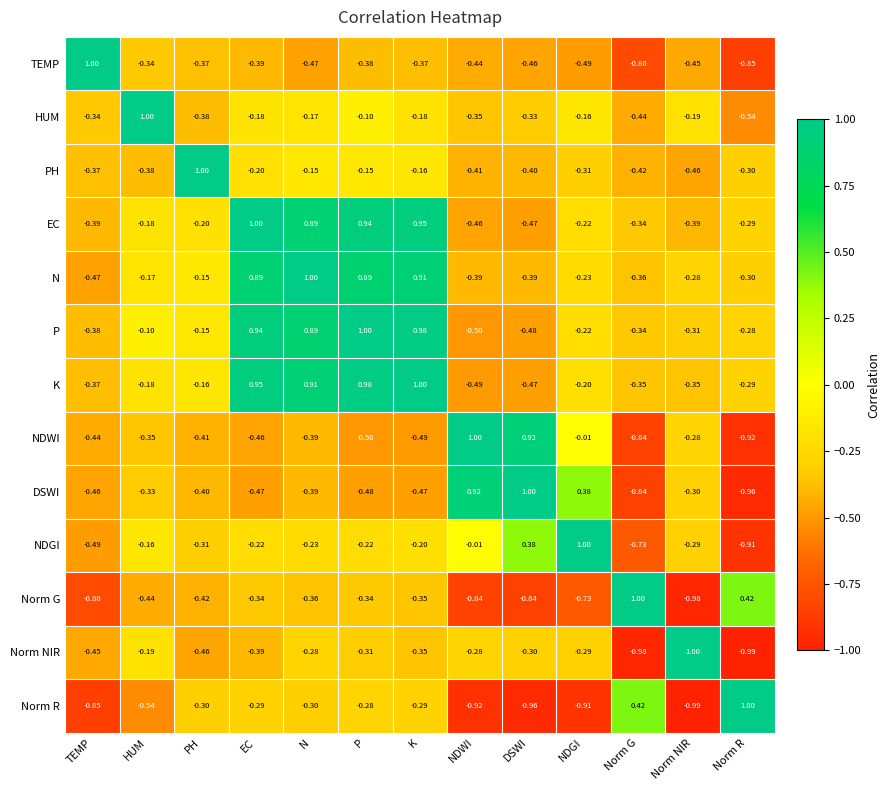

Where does the HUM series first go above 0?

HUM